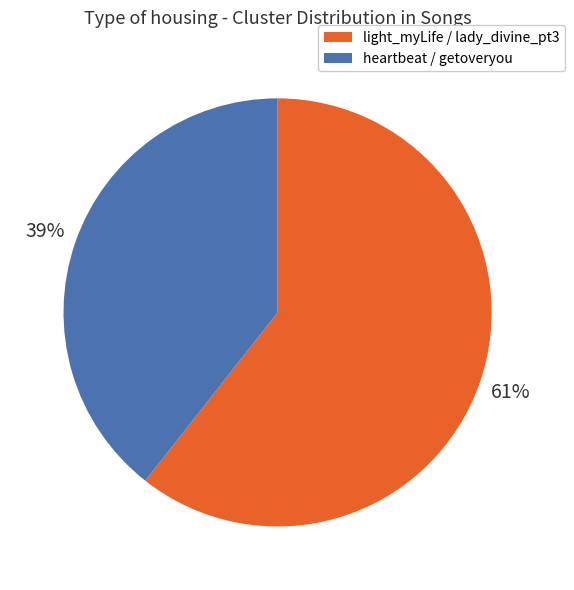

To the nearest percent, what is the average slice percentage?

50%